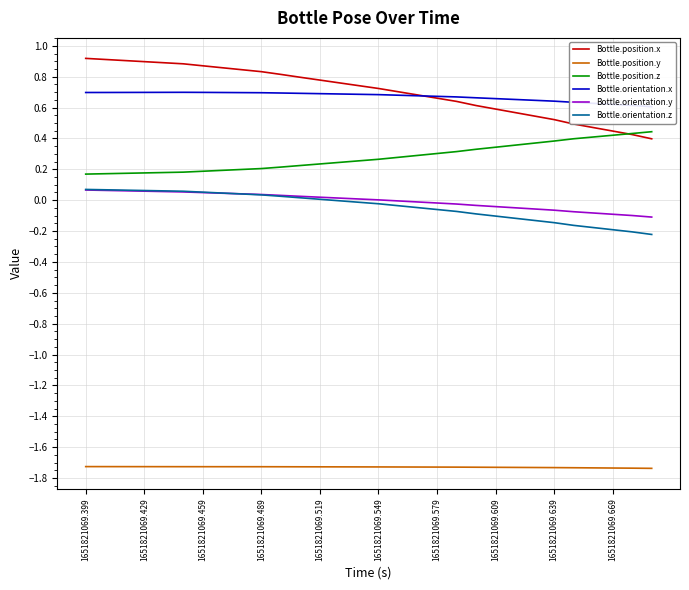

The Bottle.orientation.y series shows 0.0 at 1651821069.519. True or false?

True